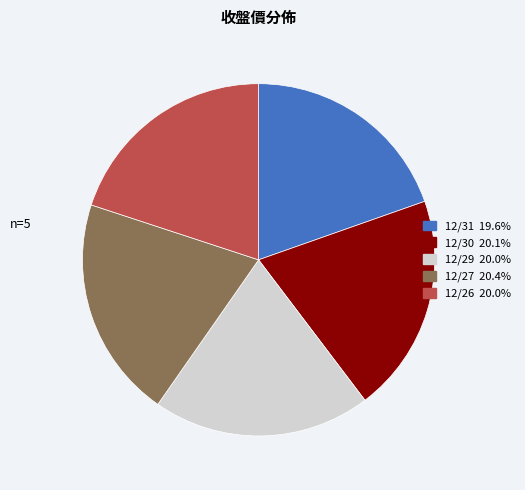

What is the ratio of the value at 12/31 to the value at 12/26?

1.0